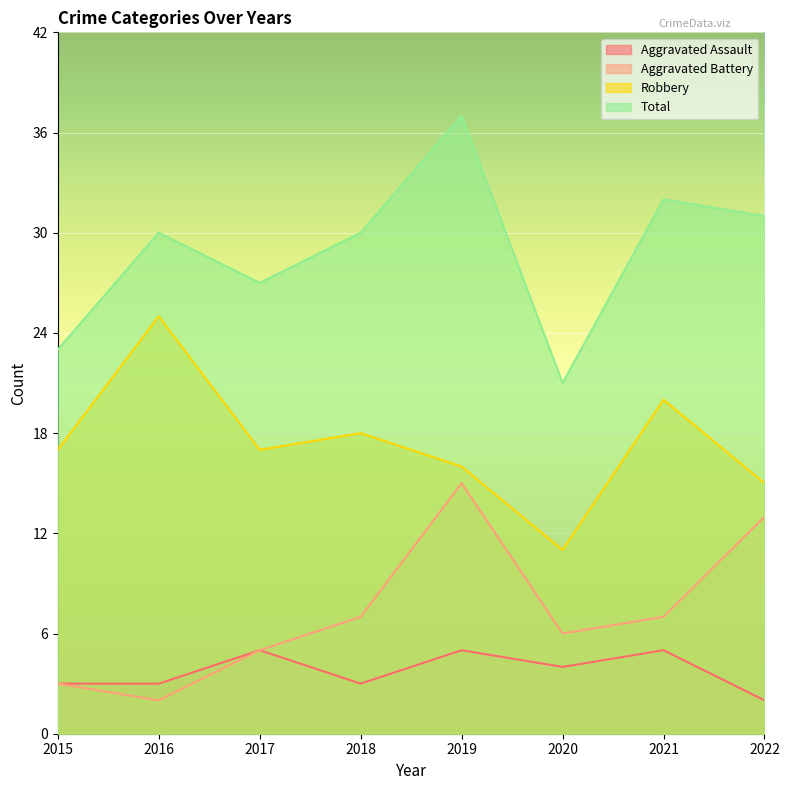

Between 2017 and 2019, which series saw the biggest shift?

Aggravated Battery